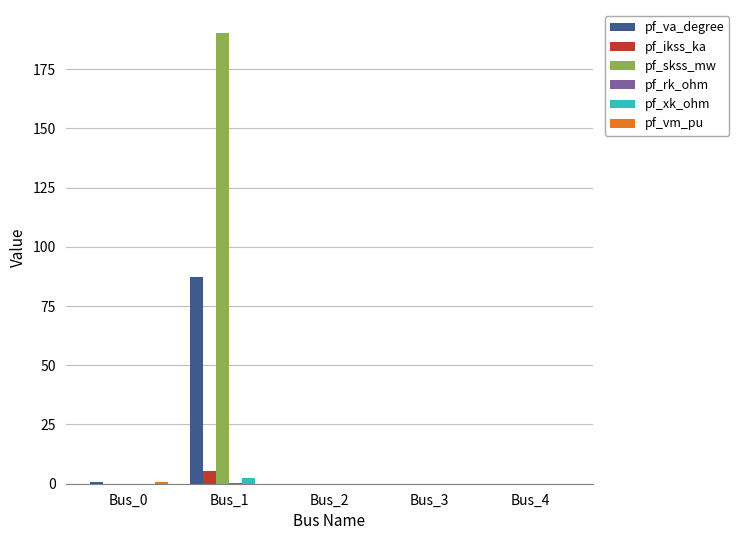

At which category is the sum across all series the highest?

Bus_1